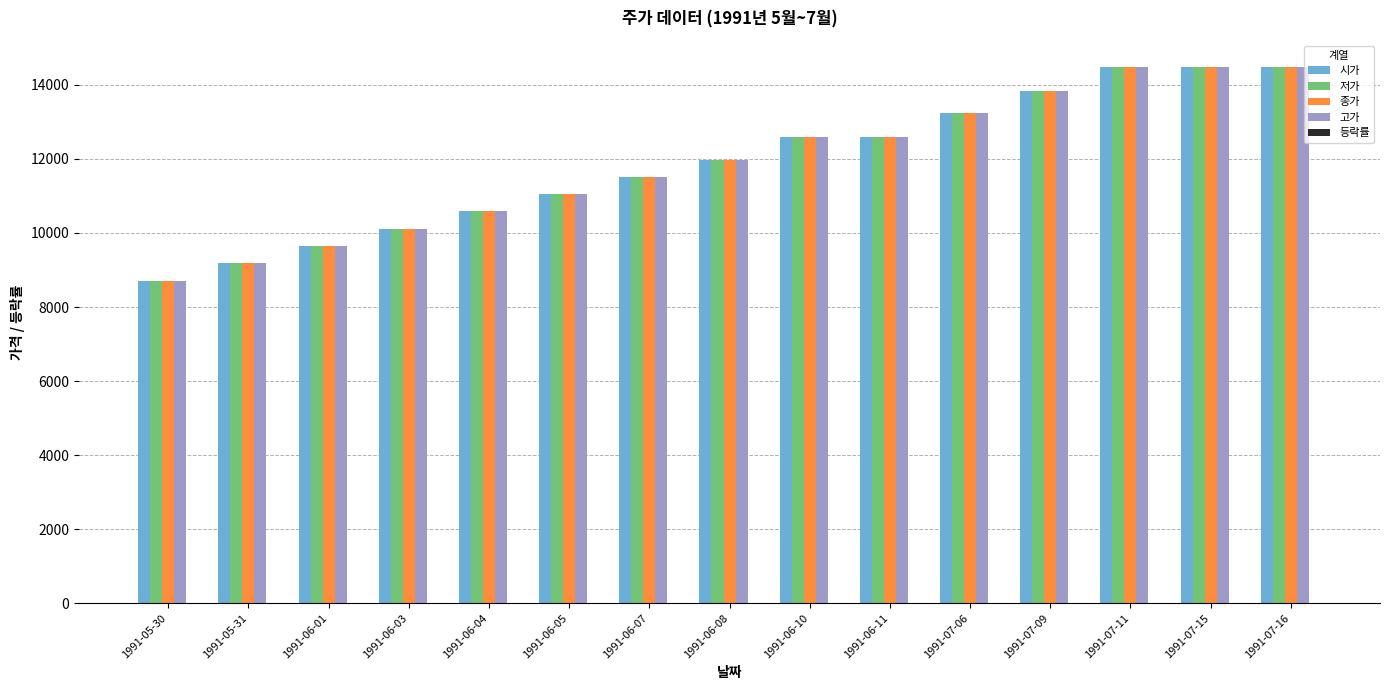

What is the approximate value of 종가 at 1991-06-05?

11048.0